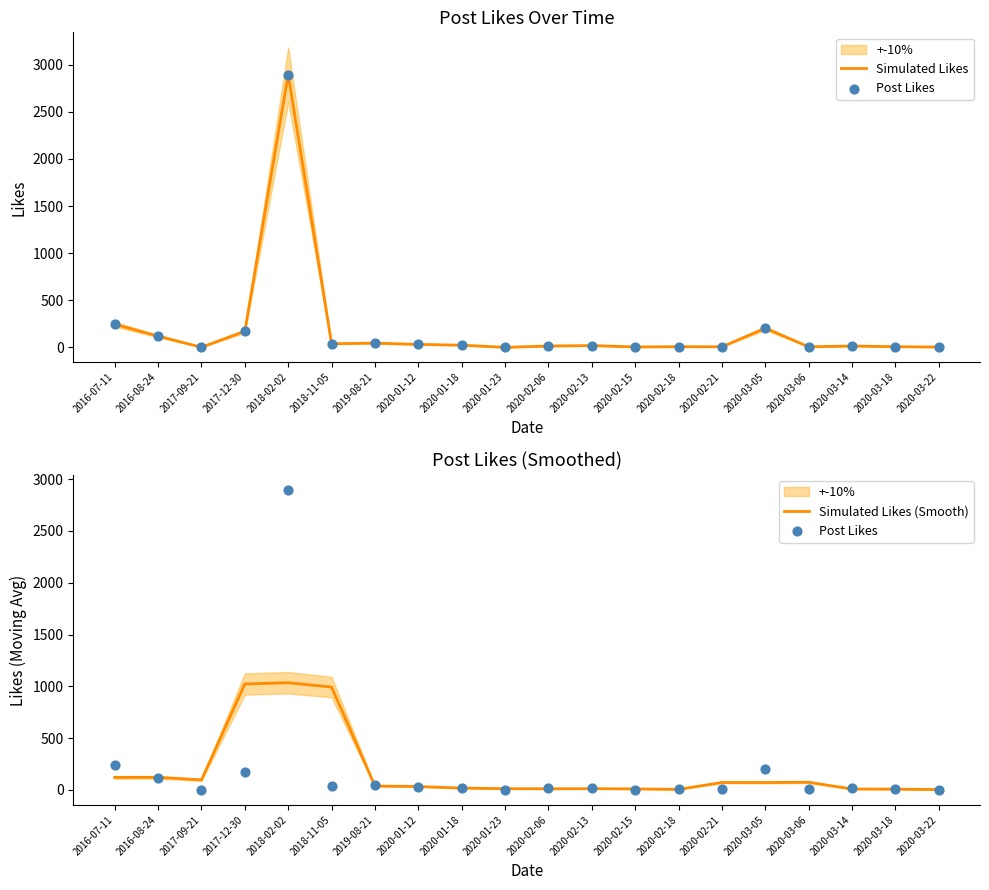

Which series reaches the minimum Y coordinate?

Simulated Likes